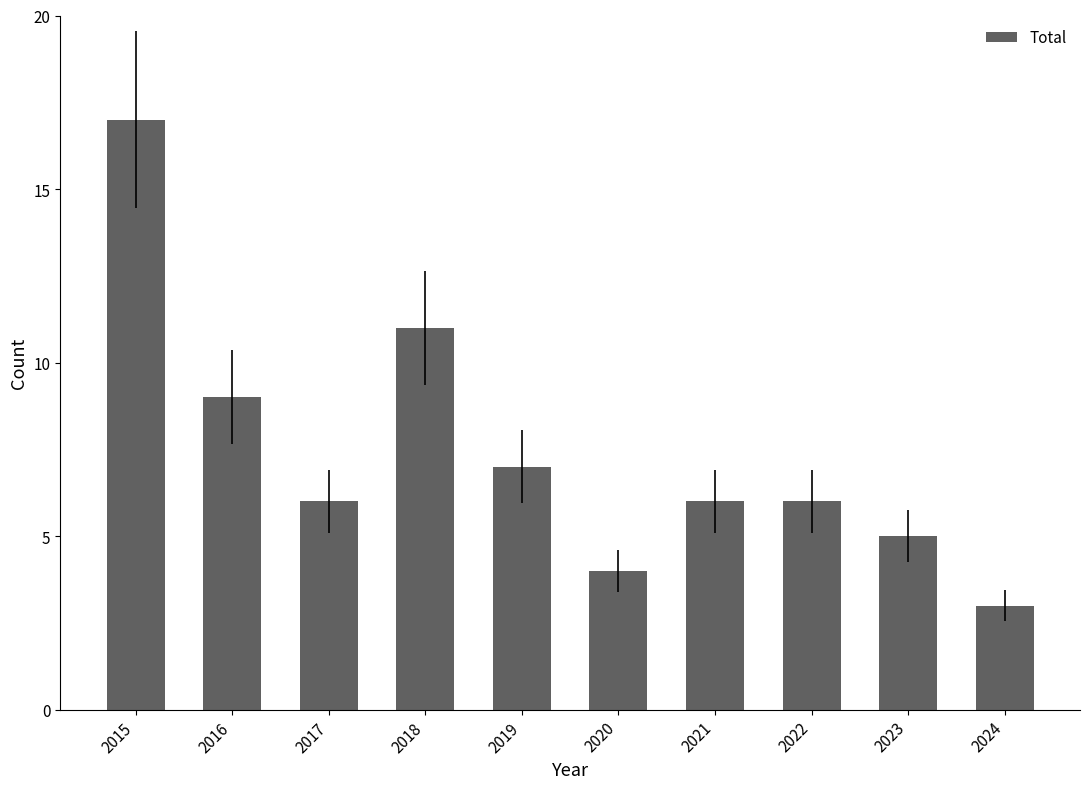

What is the value of the 5th bar from the left?

7